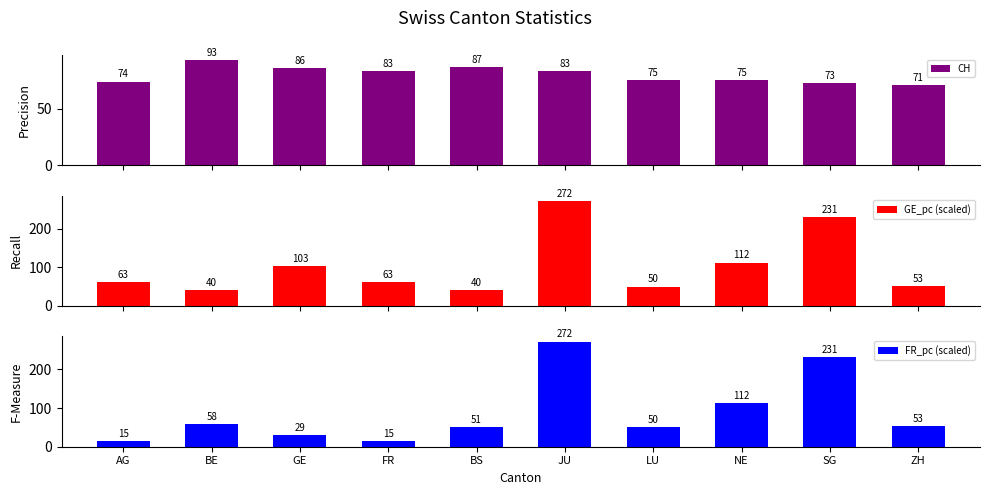

Reading left to right, what are all the values shown in this chart?

CH: 74.0	93.0	86.0	83.0	87.0	83.0	75.0	75.0	73.0	71.0
GE_pc (scaled): 62.8	40.4	102.7	62.8	40.4	272.4	50.4	112.4	231.4	52.6
FR_pc (scaled): 14.7	58.0	29.5	14.7	51.3	272.4	50.4	112.4	231.4	52.6